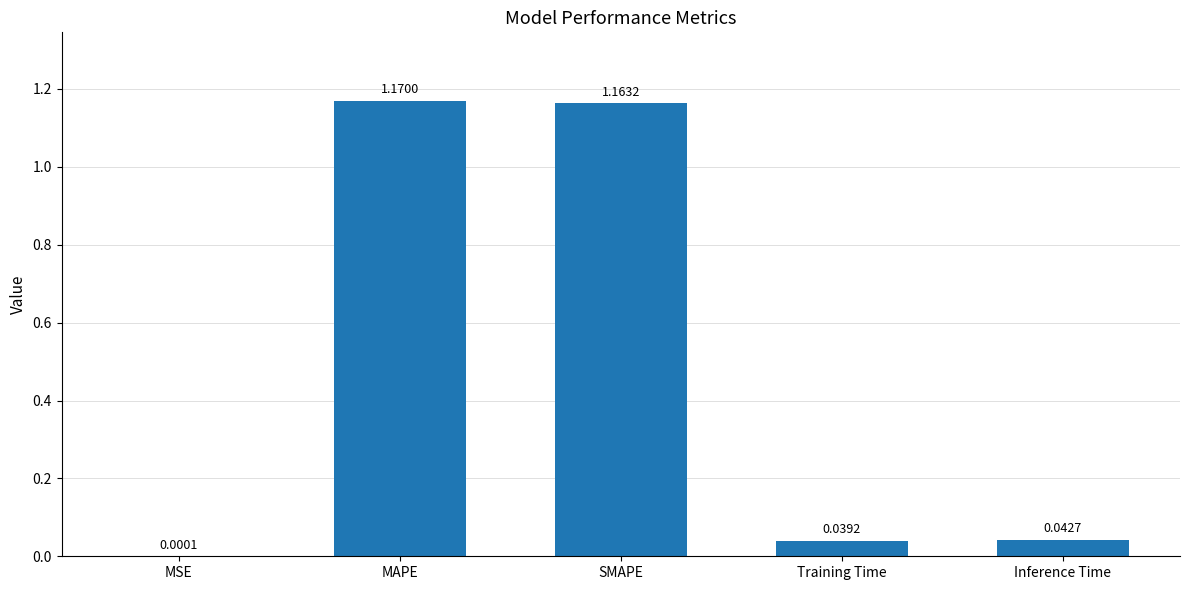

What is the sum of the values at SMAPE and MAPE?

2.3